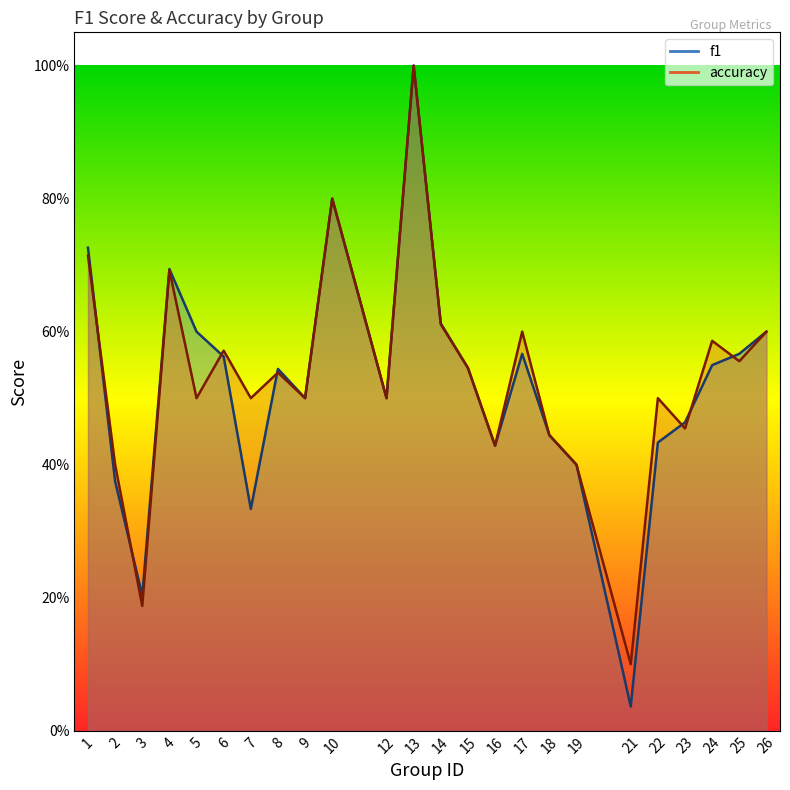

What are all the series names shown in the legend?

f1, accuracy